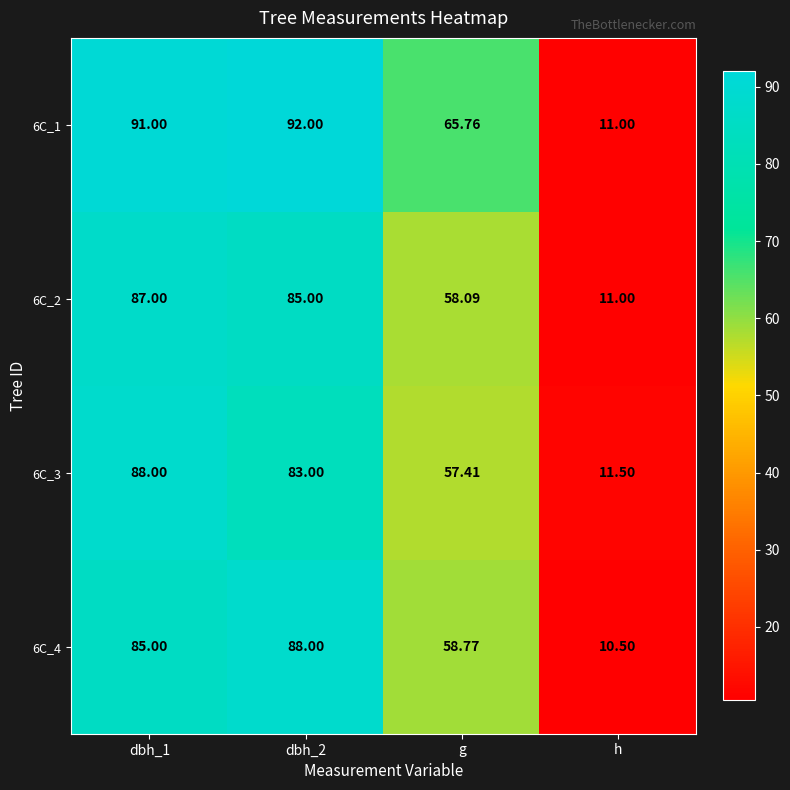

Which category has the lowest value in the 6C_4 series?

h